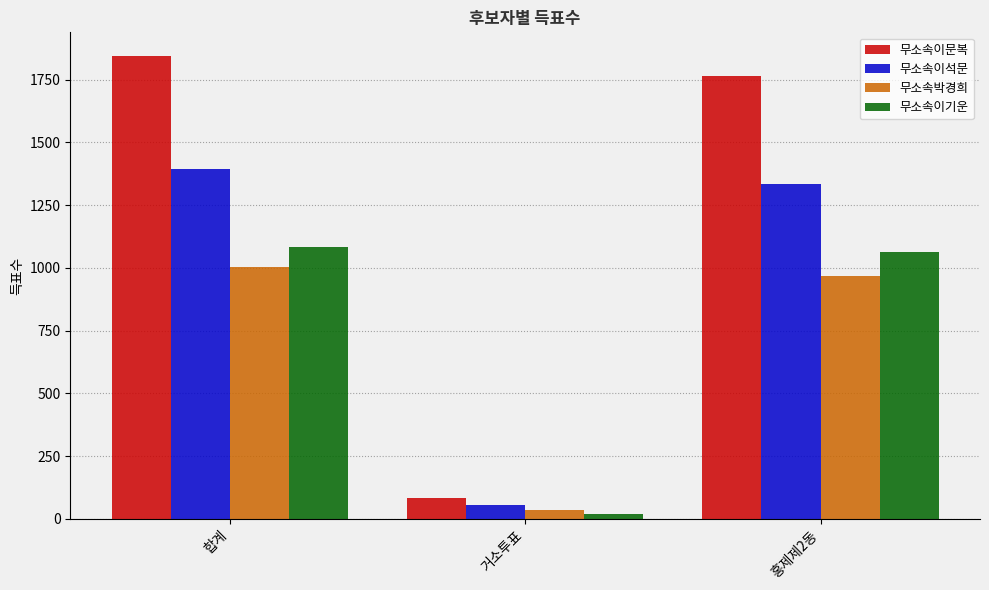

Which series changed the most between 합계 and 거소투표?

무소속이문복